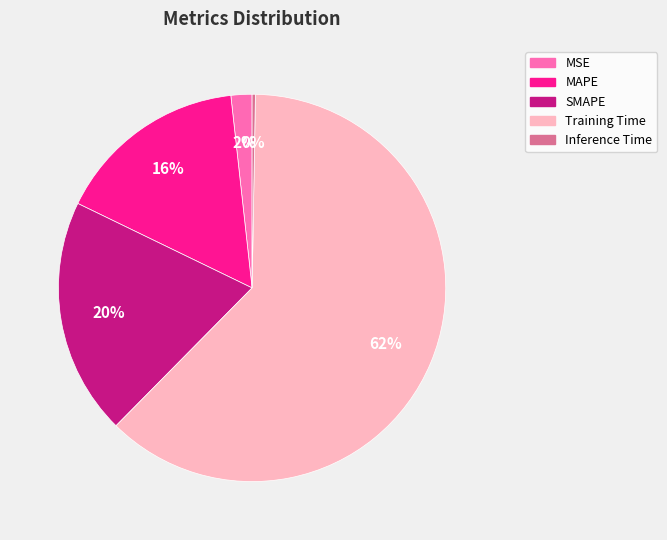

Is there any slice that represents more than half of the pie?

Yes